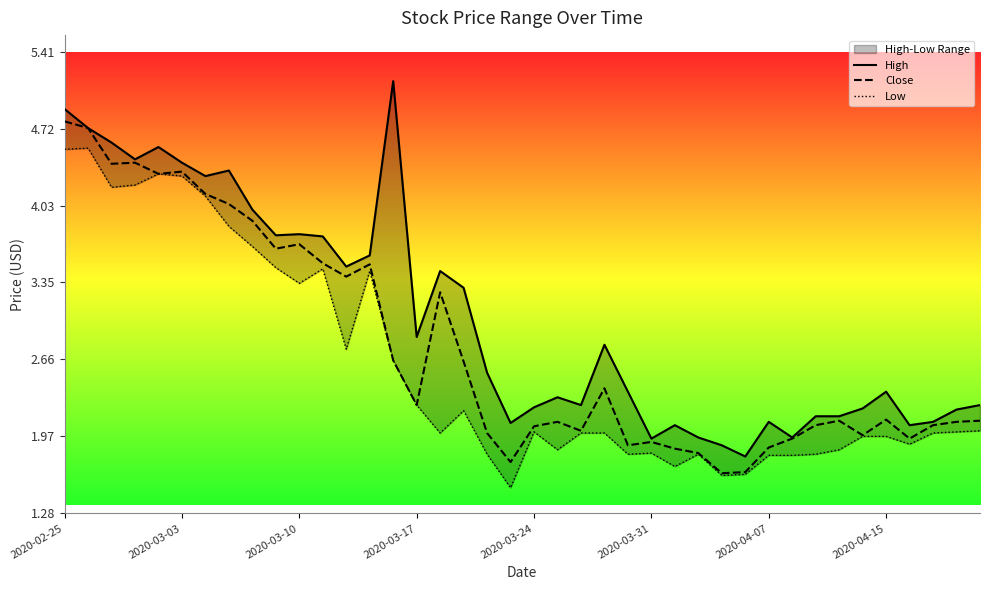

What is the minimum value shown in the chart?

1.5